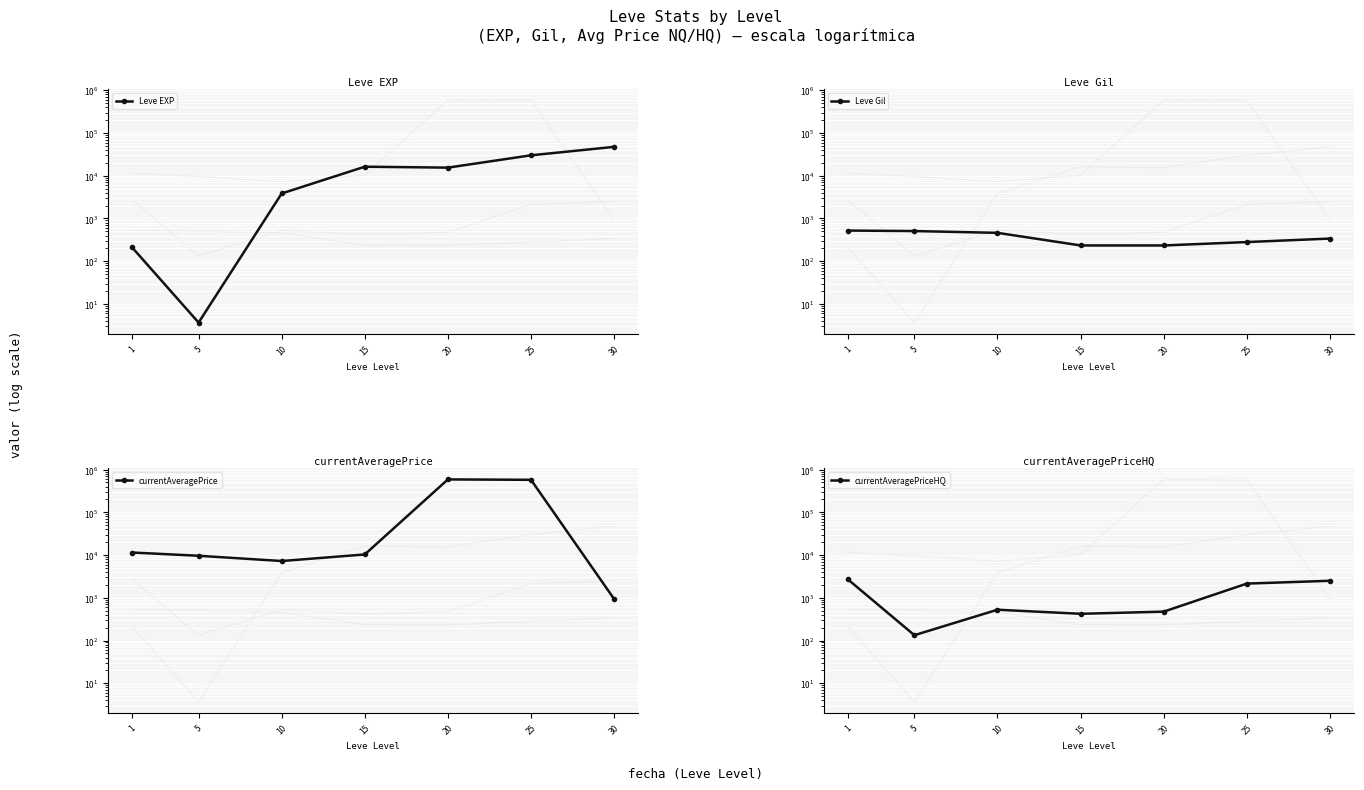

True or false: Leve EXP has a value of 30105.0 at 25.

True